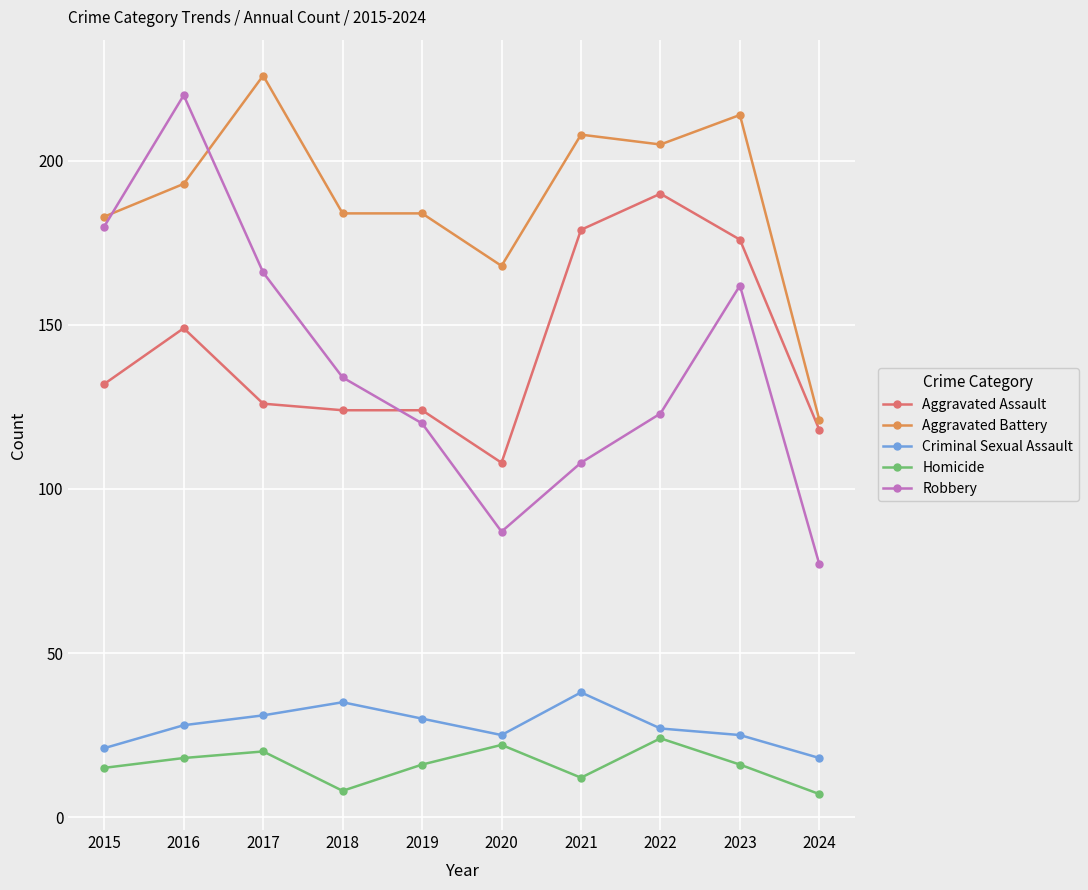

Is this an area chart (filled region under the line)?

No